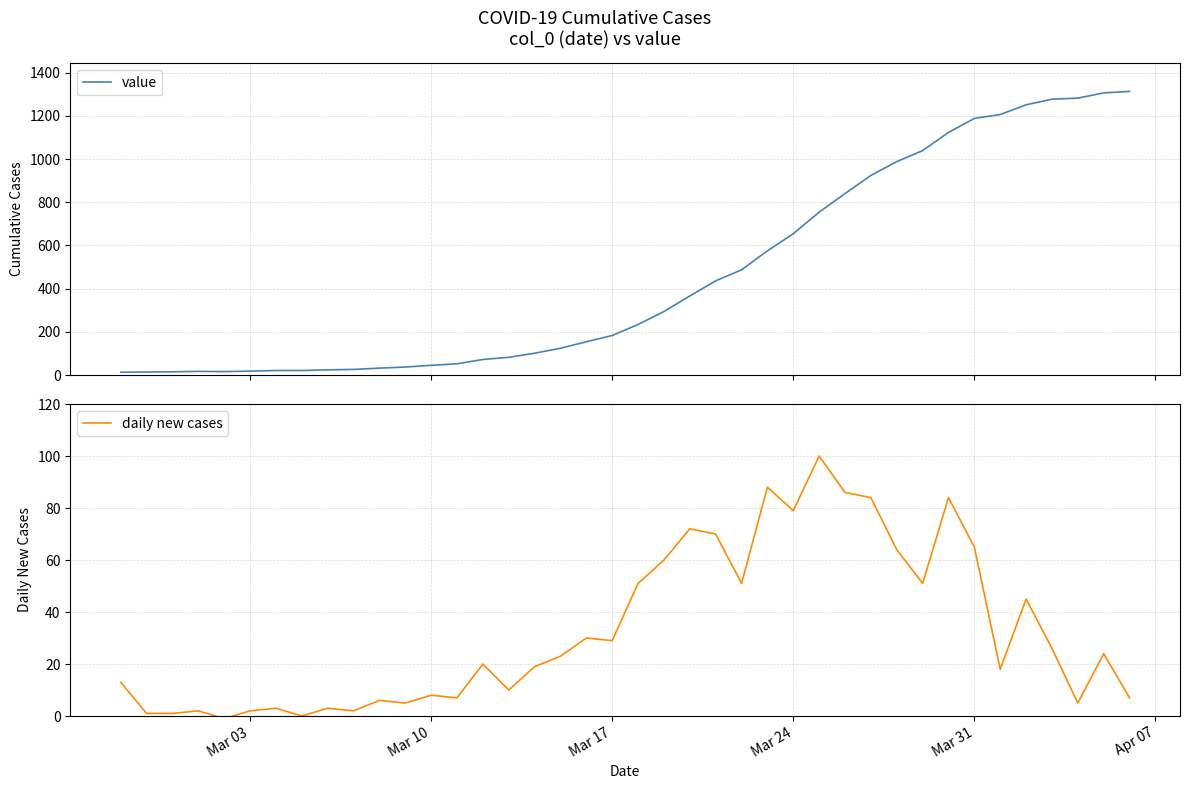

What is the maximum value shown in the chart?

1313